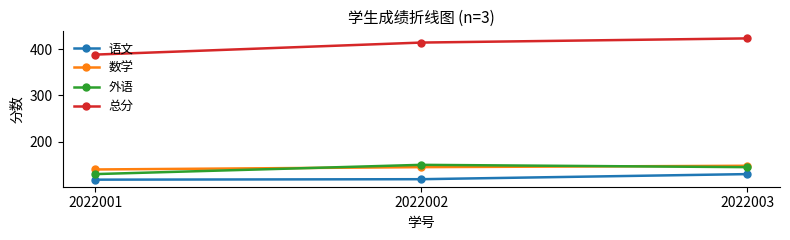

At 2022002, list the series in order from smallest to largest.

语文, 数学, 外语, 总分